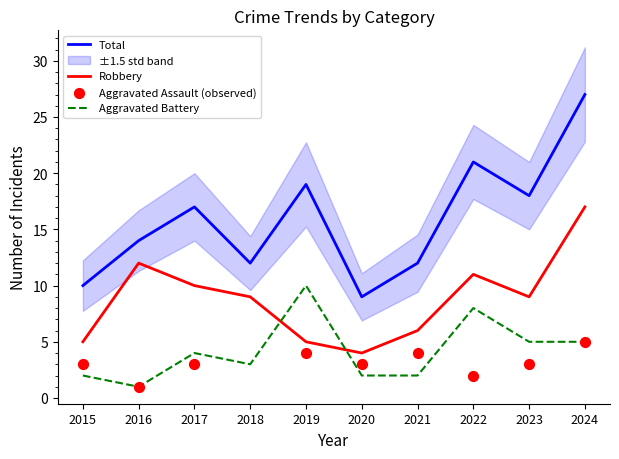

At which category is the sum across all series the highest?

2024